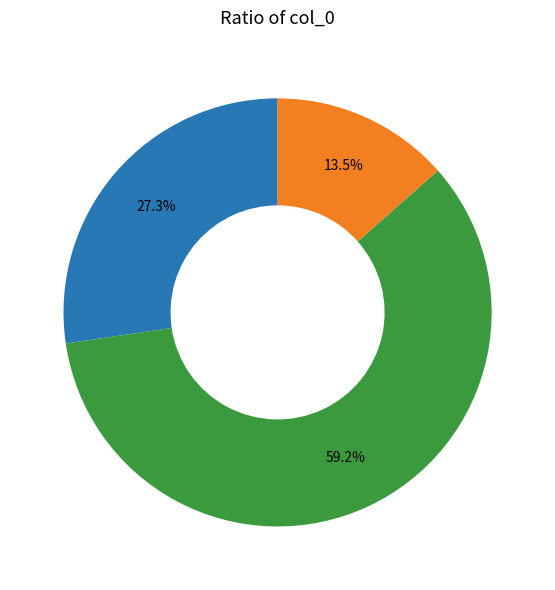

Does any single category account for the majority?

Yes